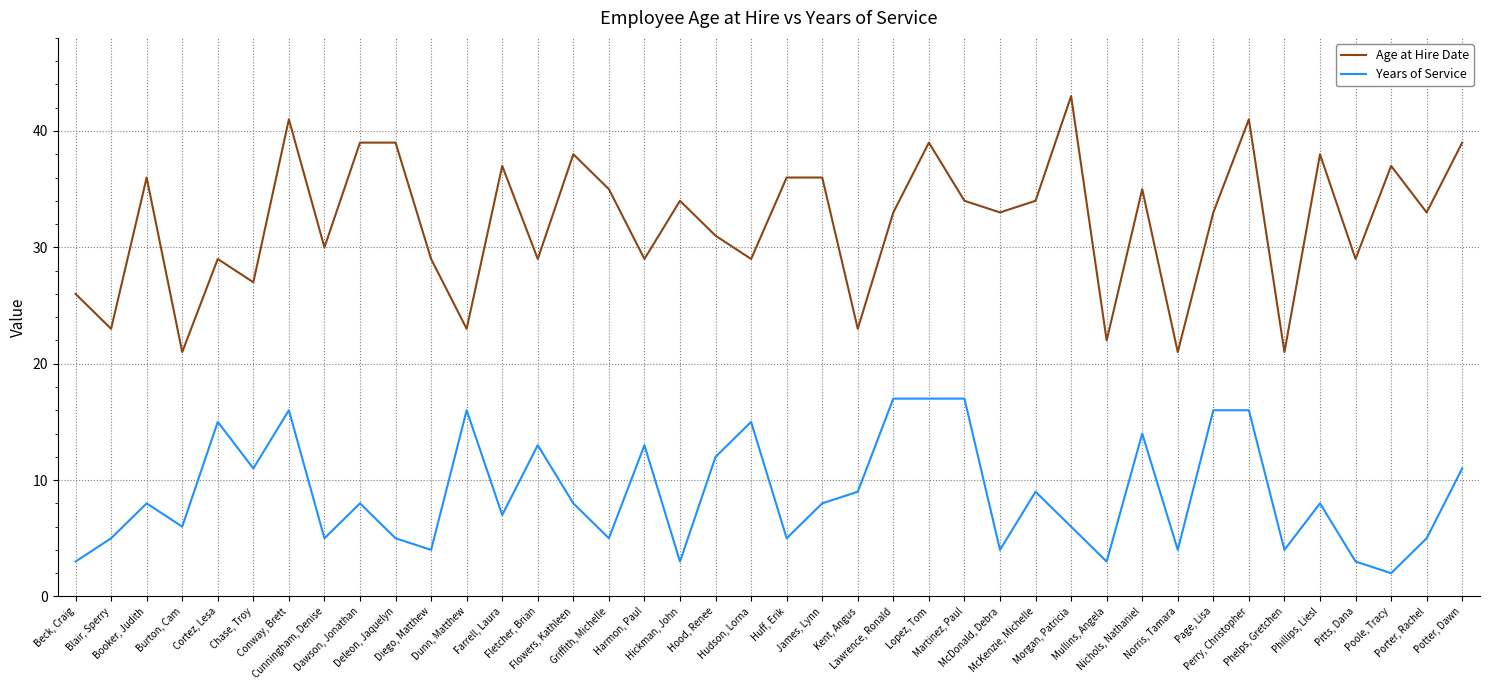

Which series has the widest spread of values?

Age at Hire Date